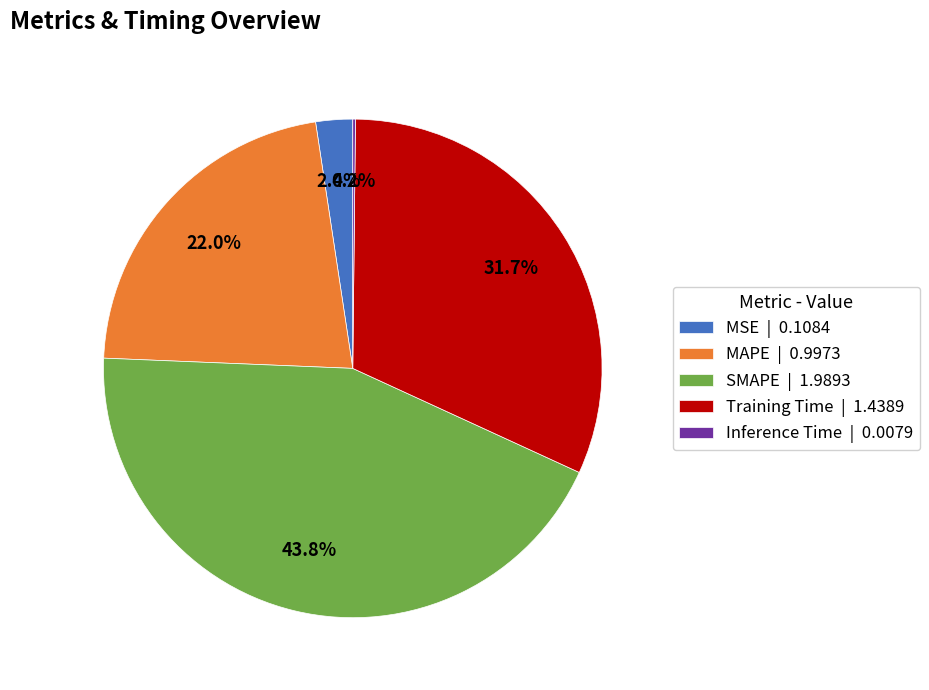

Between MAPE | 0.9973 and Training Time | 1.4389, which is larger?

Training Time | 1.4389